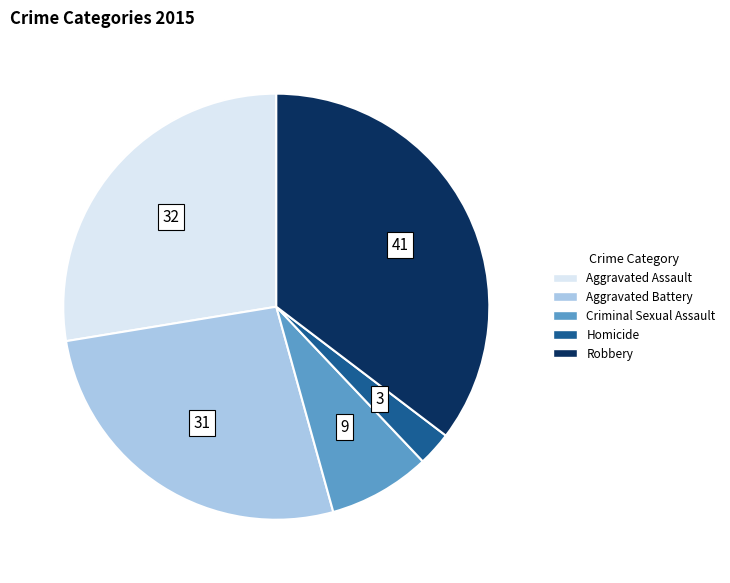

Which slice is the smallest?

Homicide